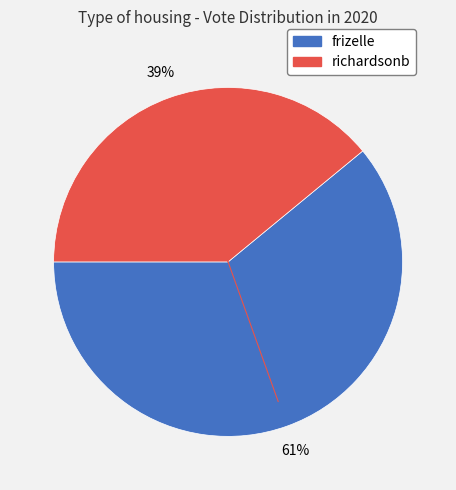

What is the largest slice in the pie chart?

frizelle